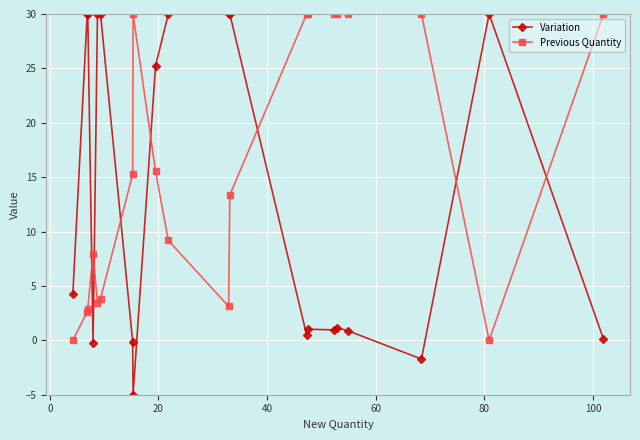

What is the maximum value for Variation?

30.0